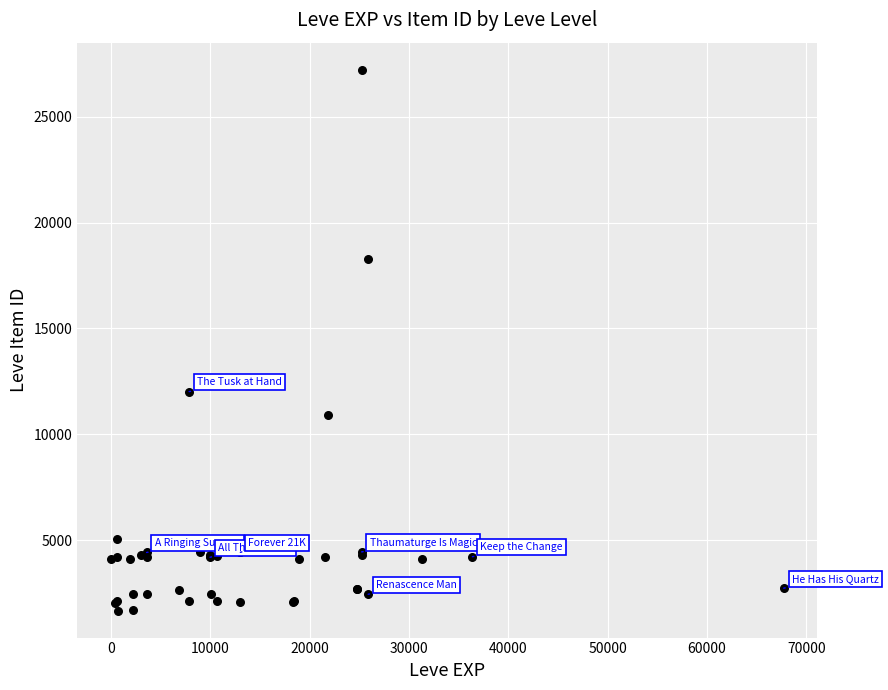

What Y value in the scatter plot is closest to 14448?

12018